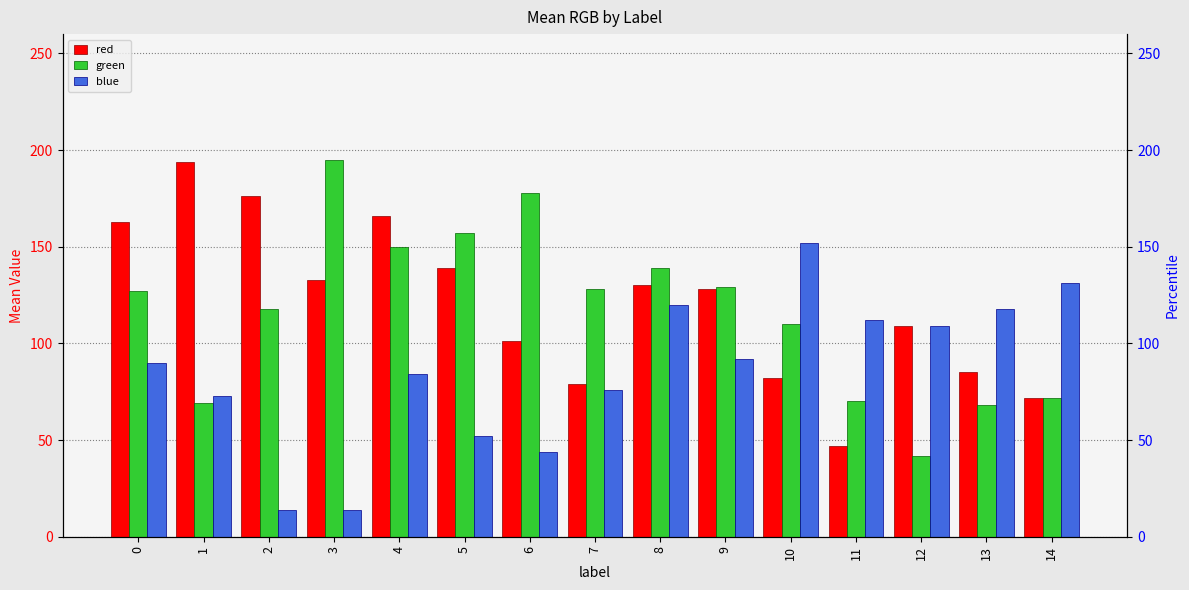

What is the value of the green bar at the 7th from the left?

178